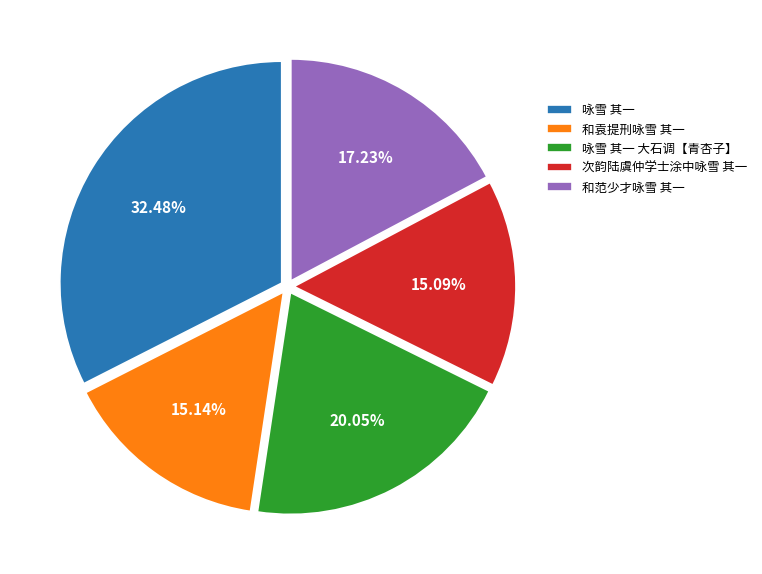

Which slice is the largest?

咏雪 其一